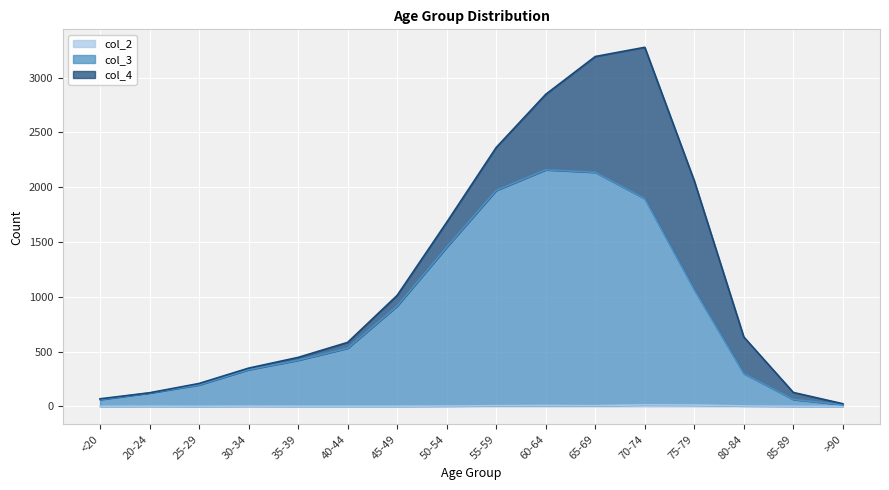

What is the label of the 9th point from the left?

55-59